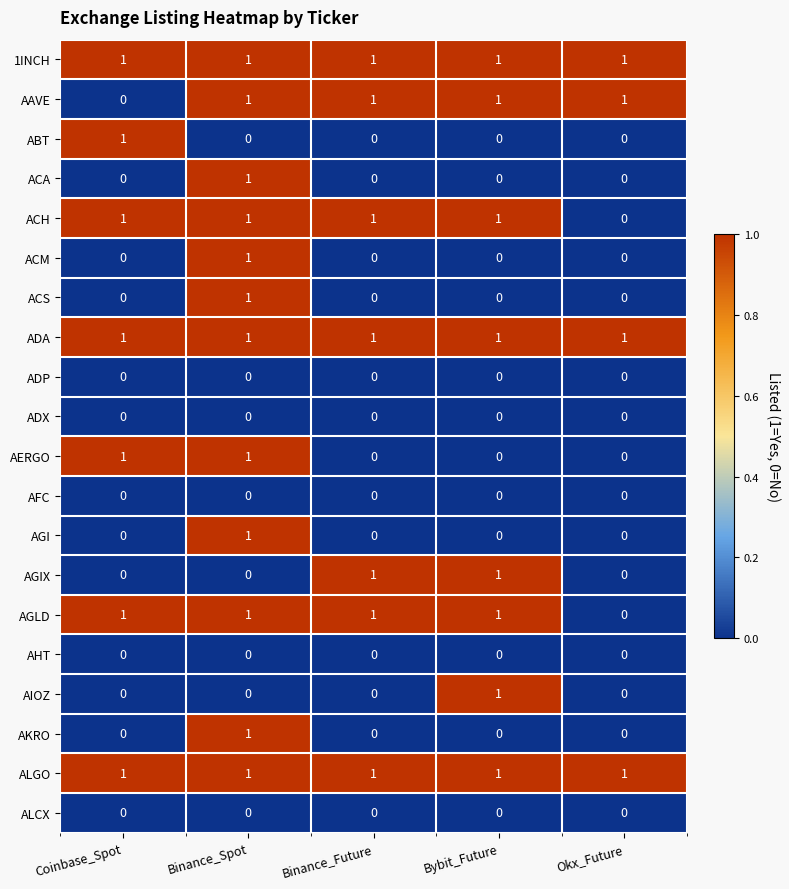

Which series changed the most between Binance_Future and Bybit_Future?

AIOZ